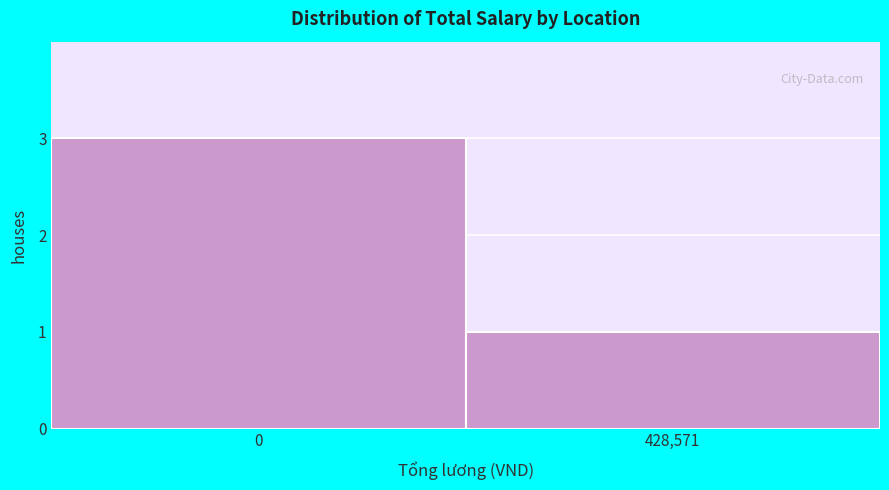

Reading left to right, extract all data points from this chart.

0=3	428,571=1